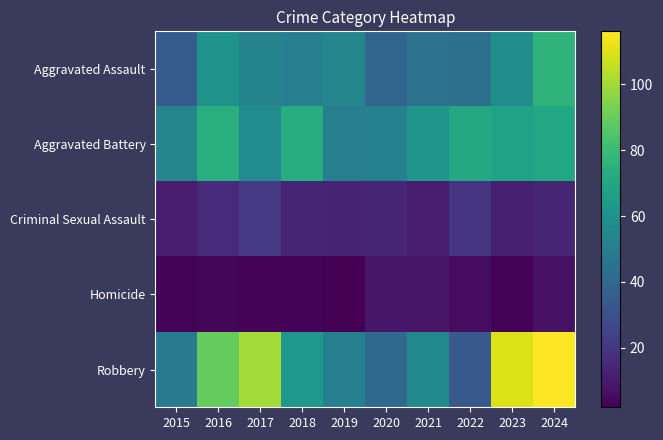

Count the number of data series in this chart.

5